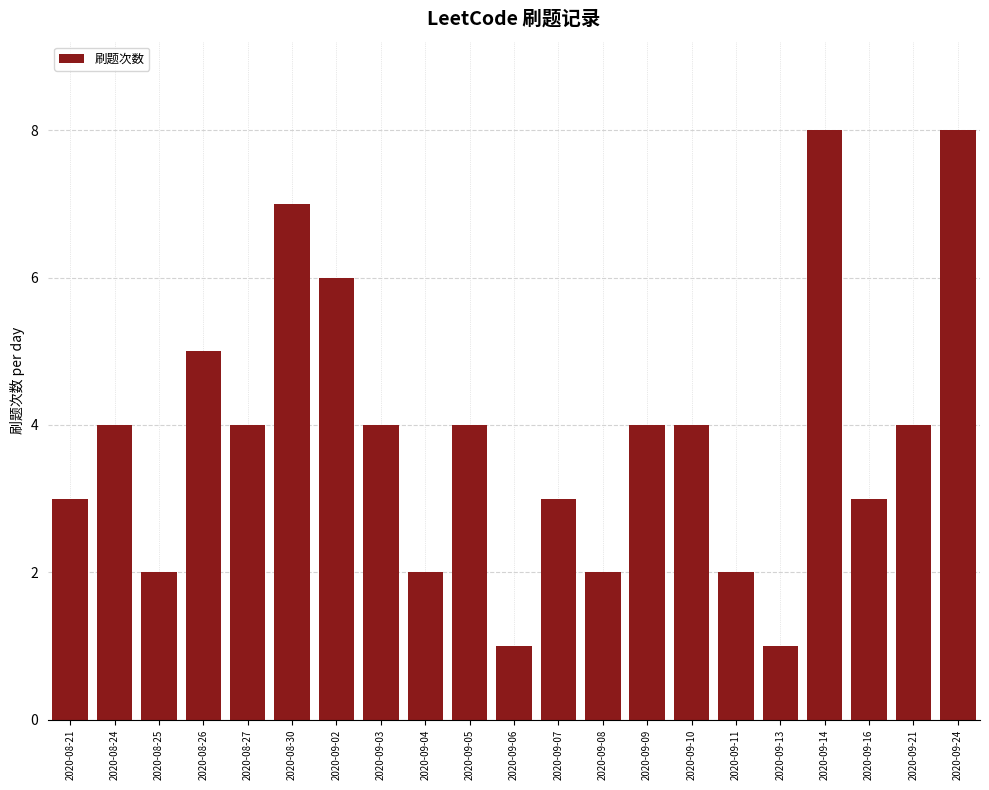

What position from the left is 2020-09-13?

17